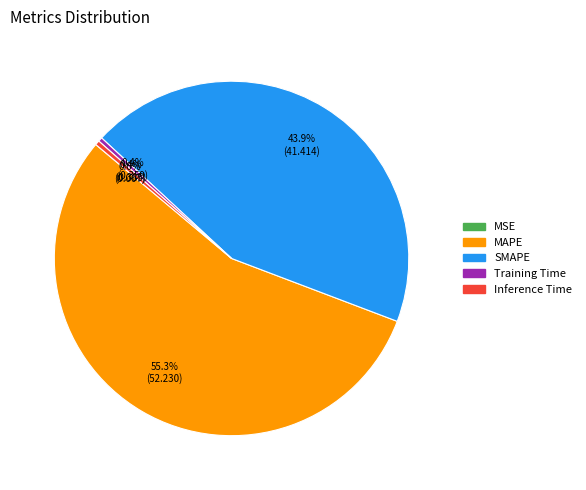

Which slice is the largest?

MAPE